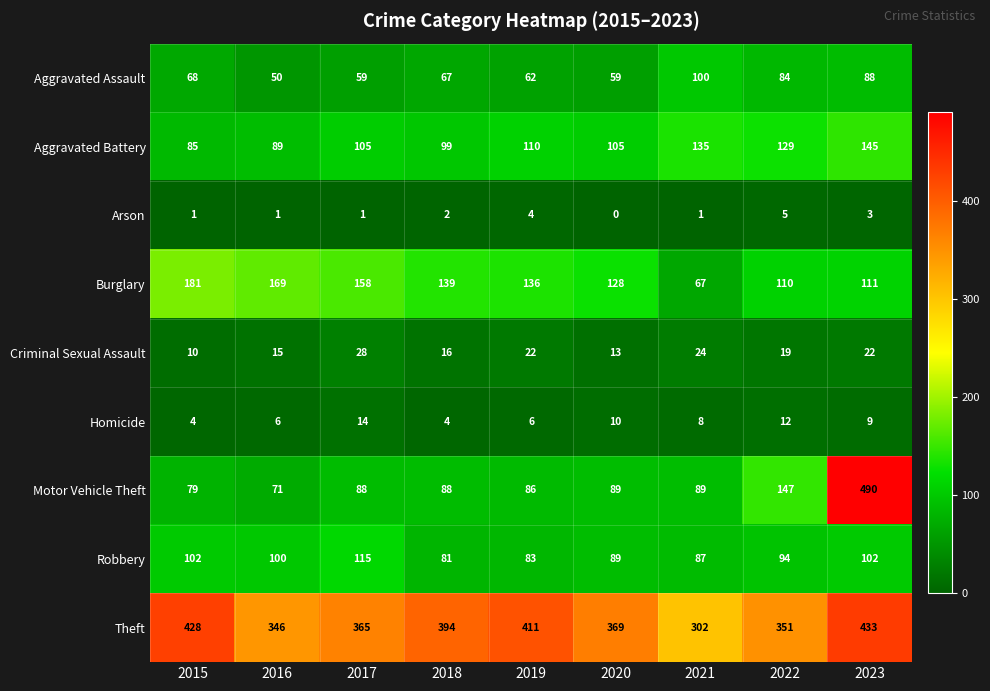

List the series in order of their peak value, lowest first.

Arson, Homicide, Criminal Sexual Assault, Aggravated Assault, Robbery, Aggravated Battery, Burglary, Theft, Motor Vehicle Theft